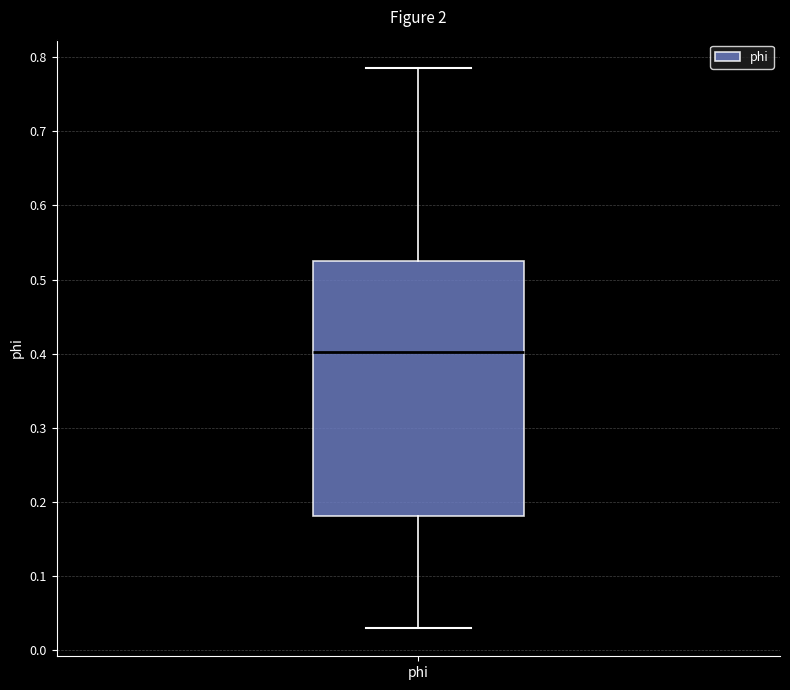

Transcribe this box plot: give where the median line is, the range the box spans, and where the two whiskers end, as read against the y-axis. The values are not printed on the chart, so give them approximately, as read against the axis.

median 0.40, box 0.18 to 0.52, whiskers 0.03 to 0.79